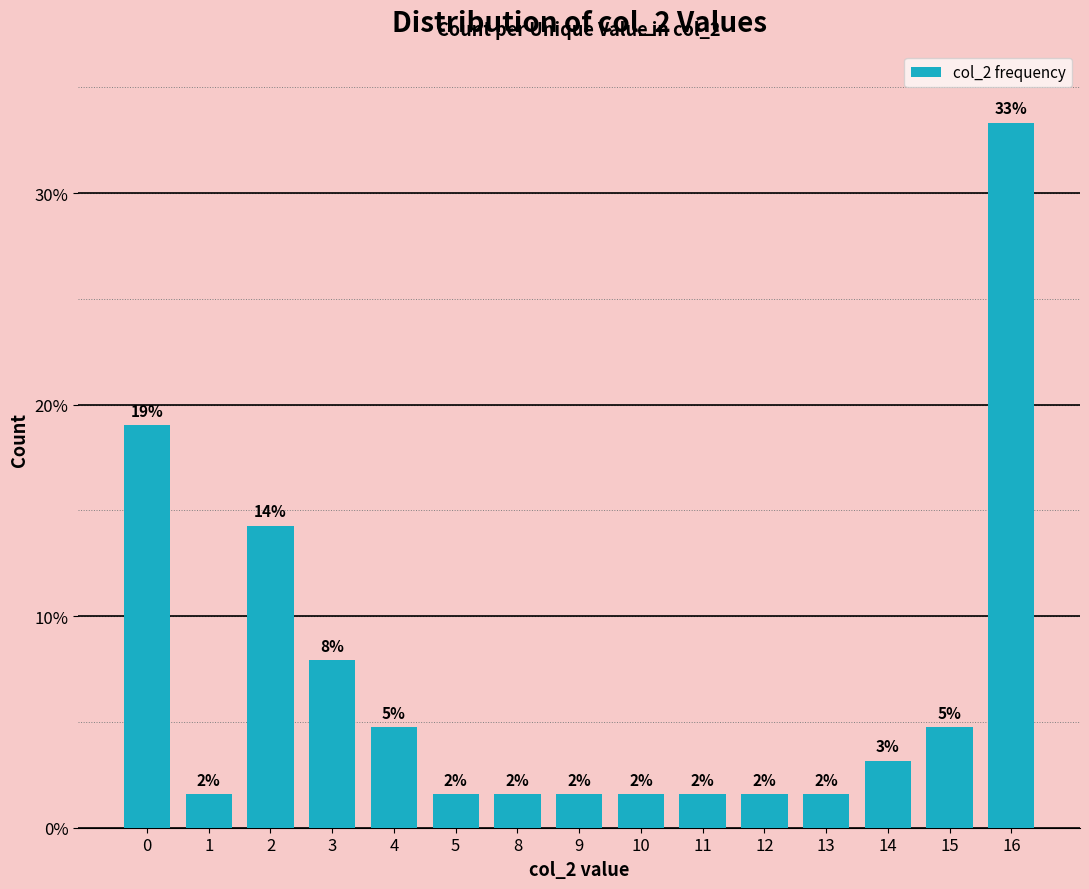

Approximately how many times larger is the value at 5 compared to 13?

1.0